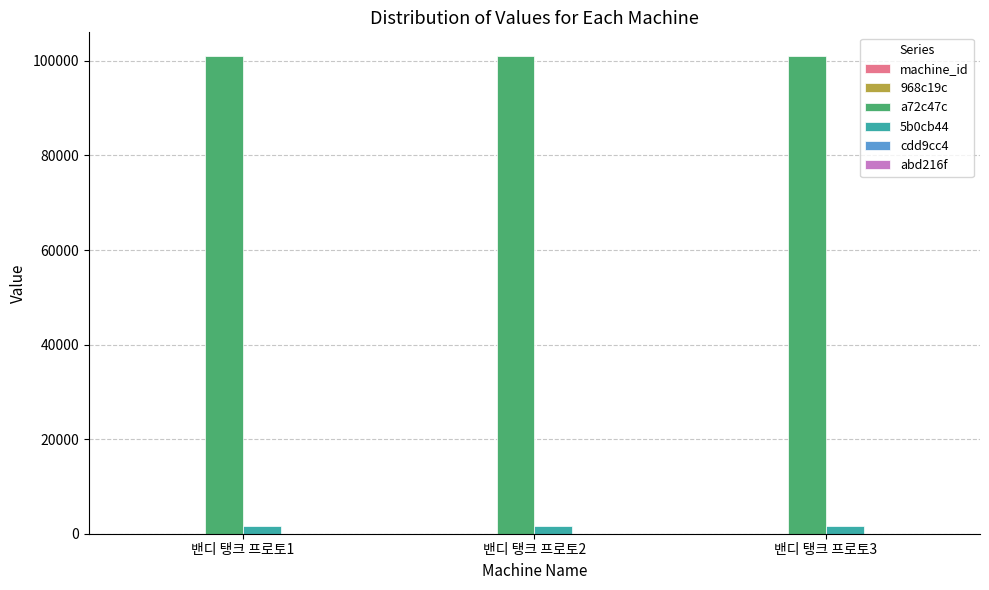

What is the maximum value shown in the chart?

101001